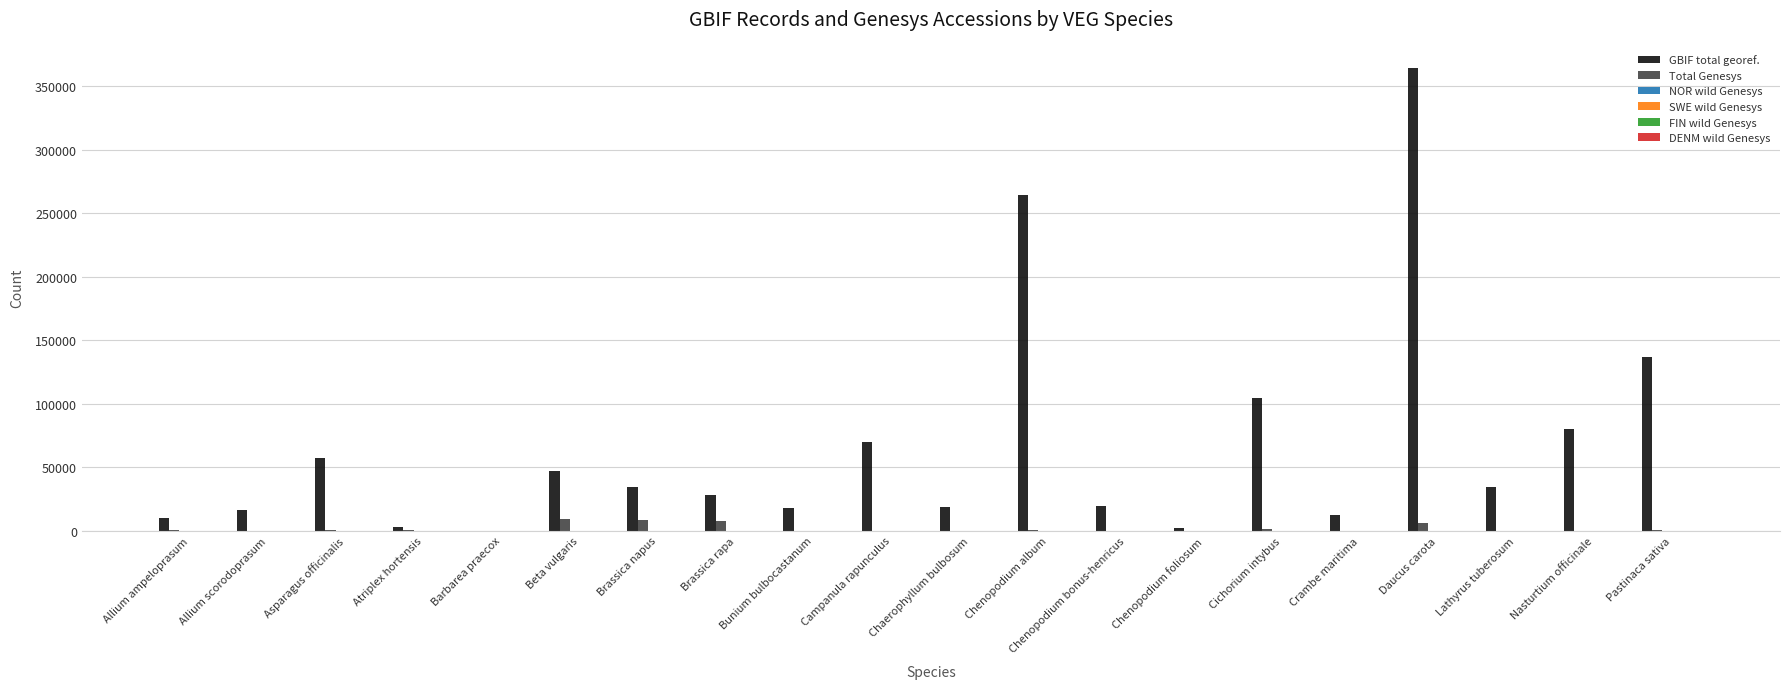

At which label is GBIF total georef. closest to 182248?

Pastinaca sativa